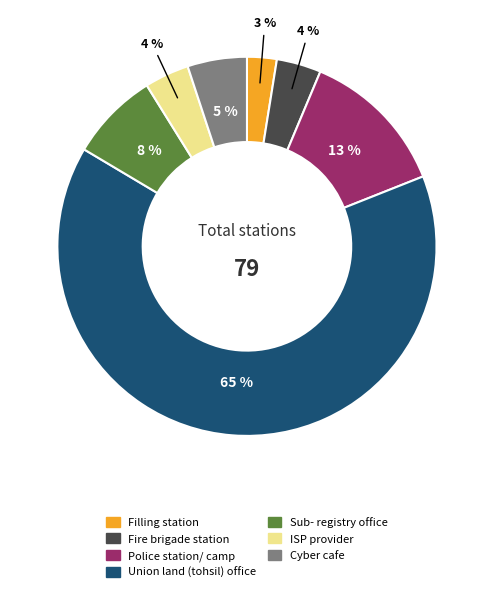

Count the number of slices in the pie.

7